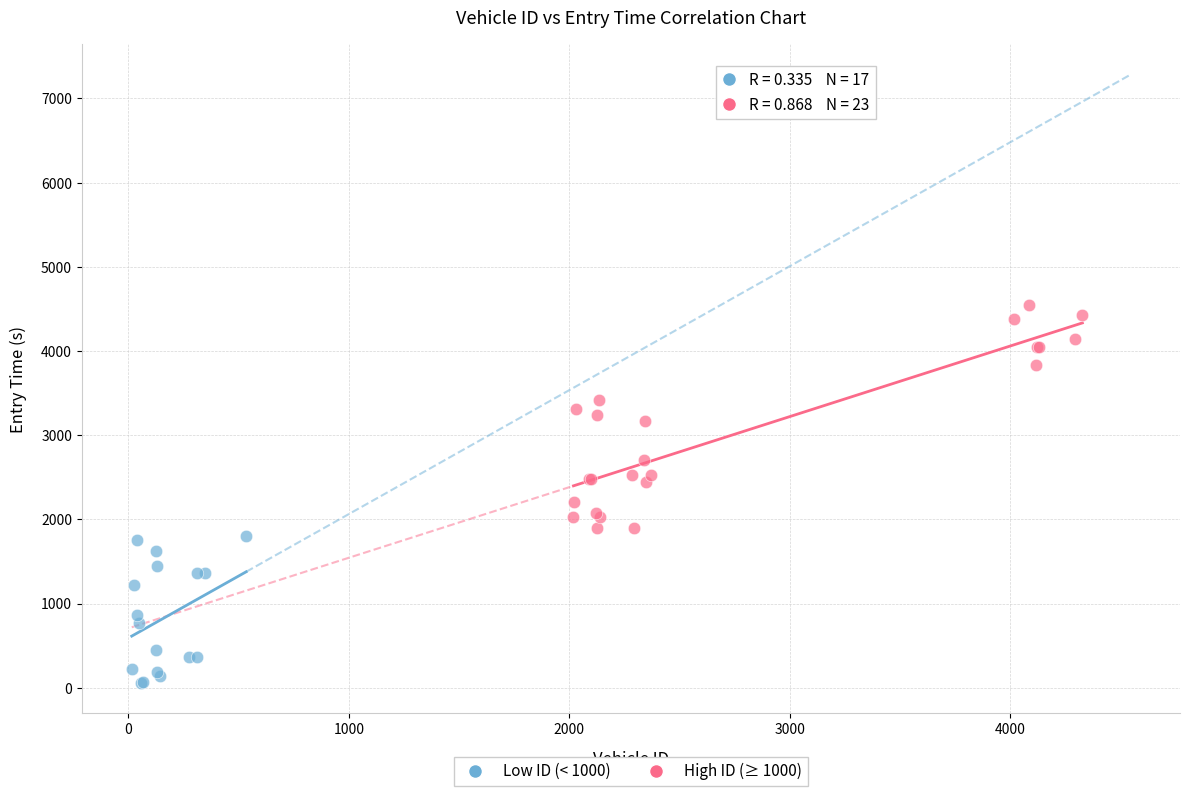

What are all the series names shown in the legend?

Low ID (< 1000), High ID (≥ 1000)